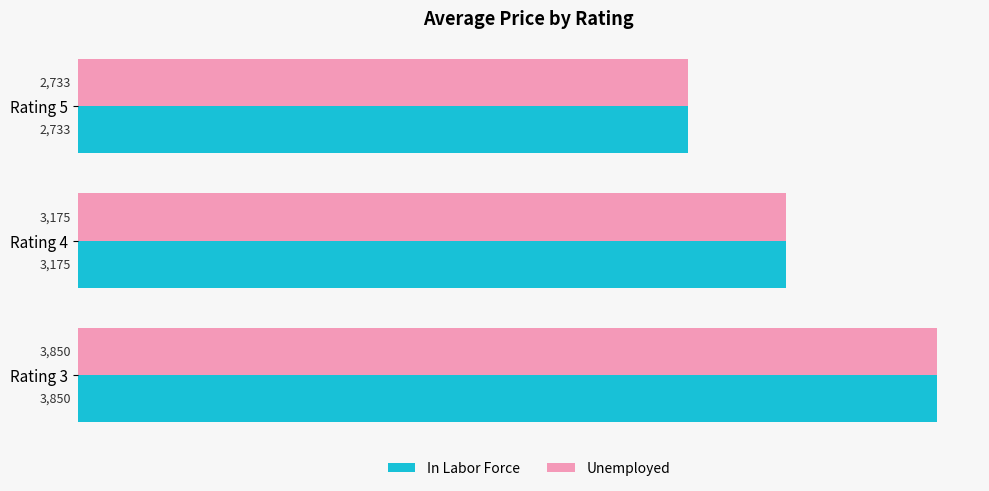

At which category is the sum across all series the highest?

Rating 3